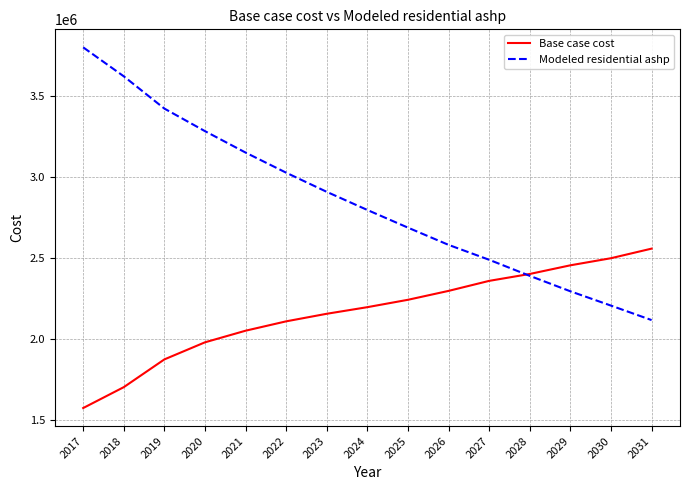

What is the difference between the maximum and minimum values in the Modeled residential ashp series?

1687024.5